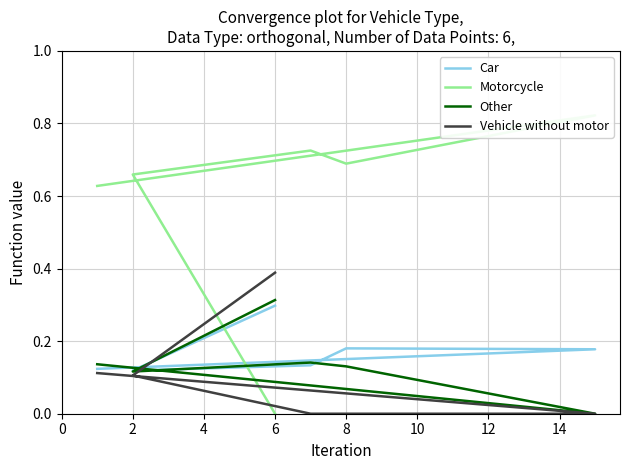

What is the total value across all series at 2?

1.0